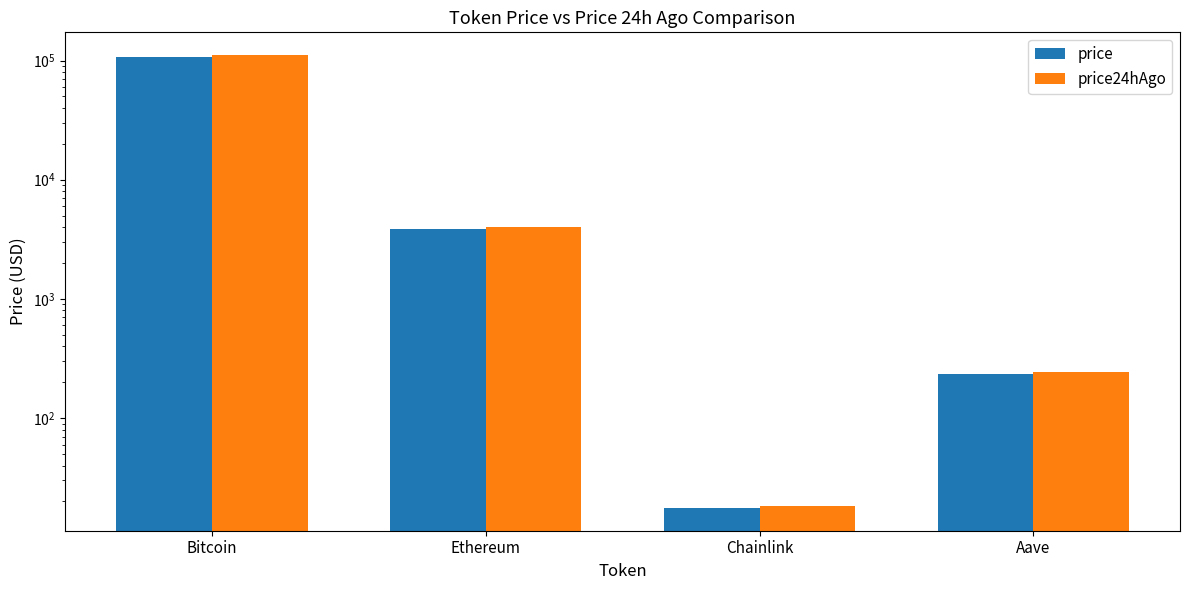

What is the value of the price bar at the 4th from the left?

234.8